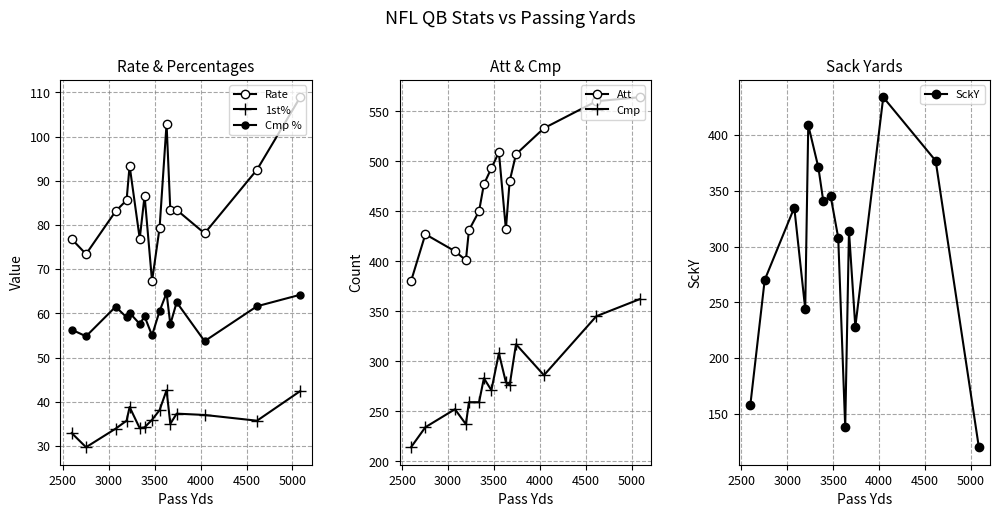

True or false: Cmp % and SckY intersect in this chart.

False